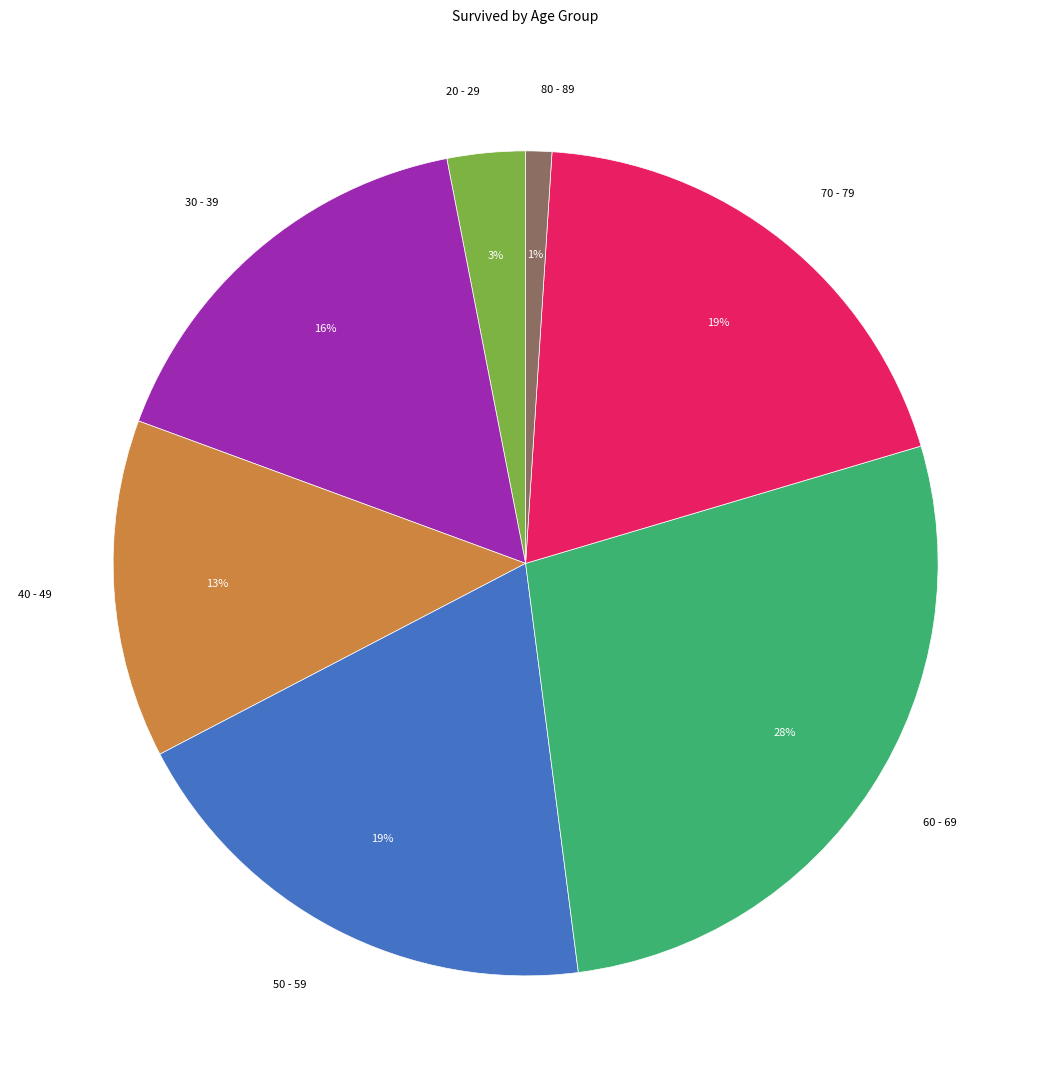

Combined, do 70 - 79 and 60 - 69 account for over 50%?

No